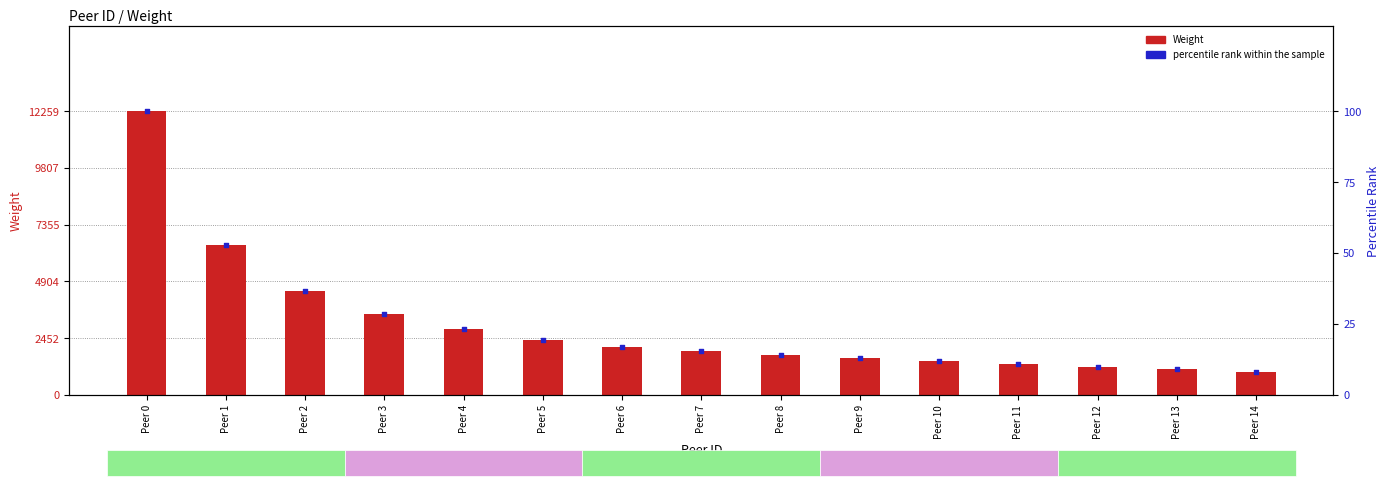

Which series has the largest total across all categories?

Weight